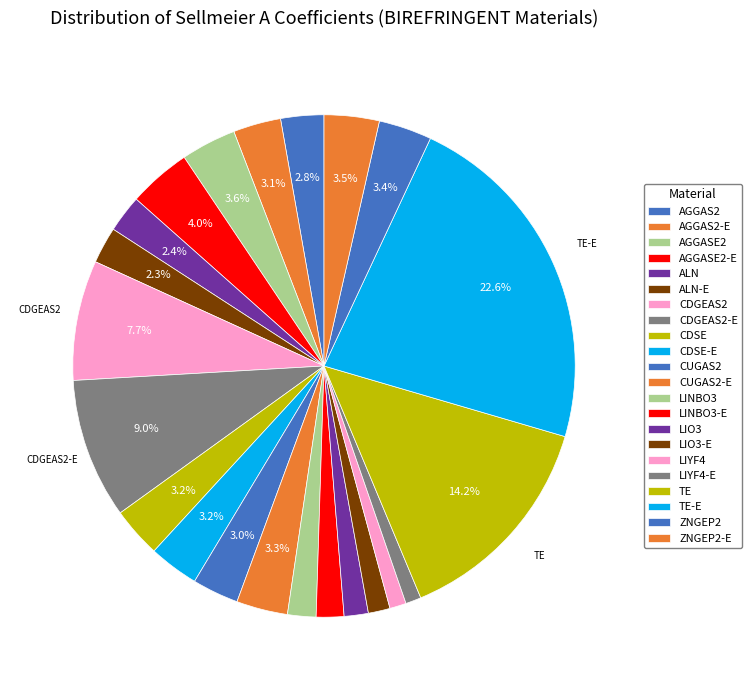

Count the number of slices in the pie.

22